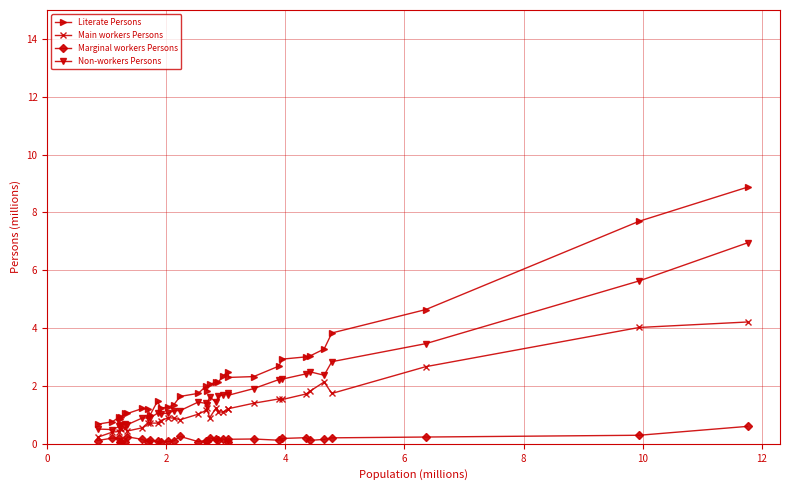

List the series in order of their overall mean, lowest first.

Marginal workers Persons, Main workers Persons, Non-workers Persons, Literate Persons